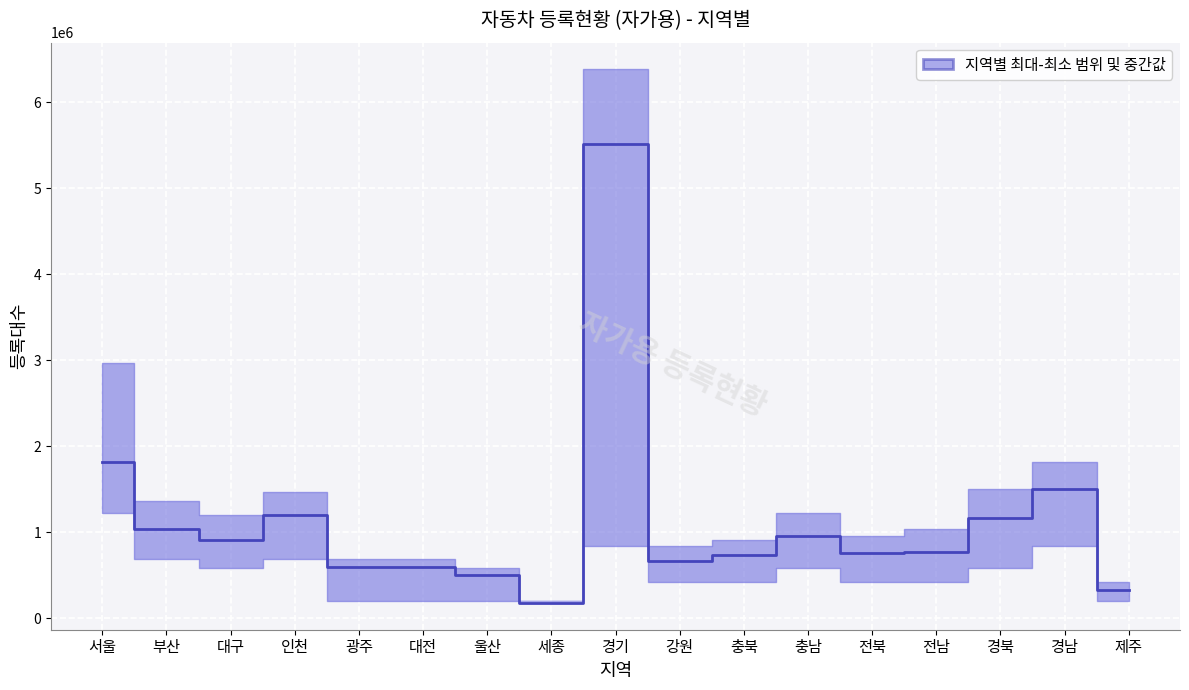

Where does the data first go above 770408?

서울